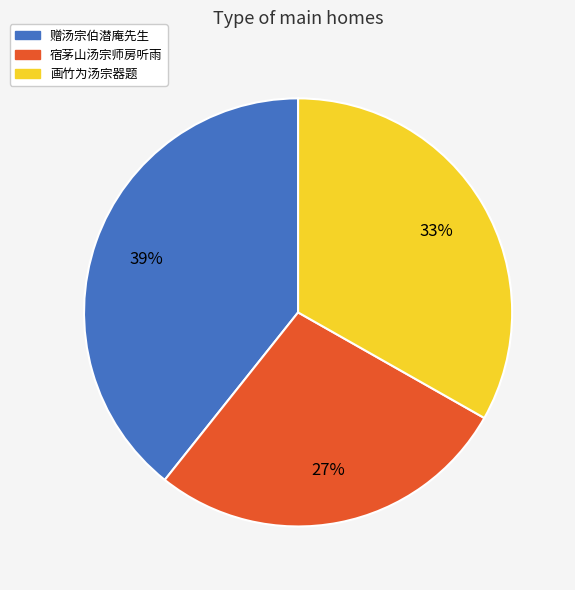

How many slices are in this pie chart?

3